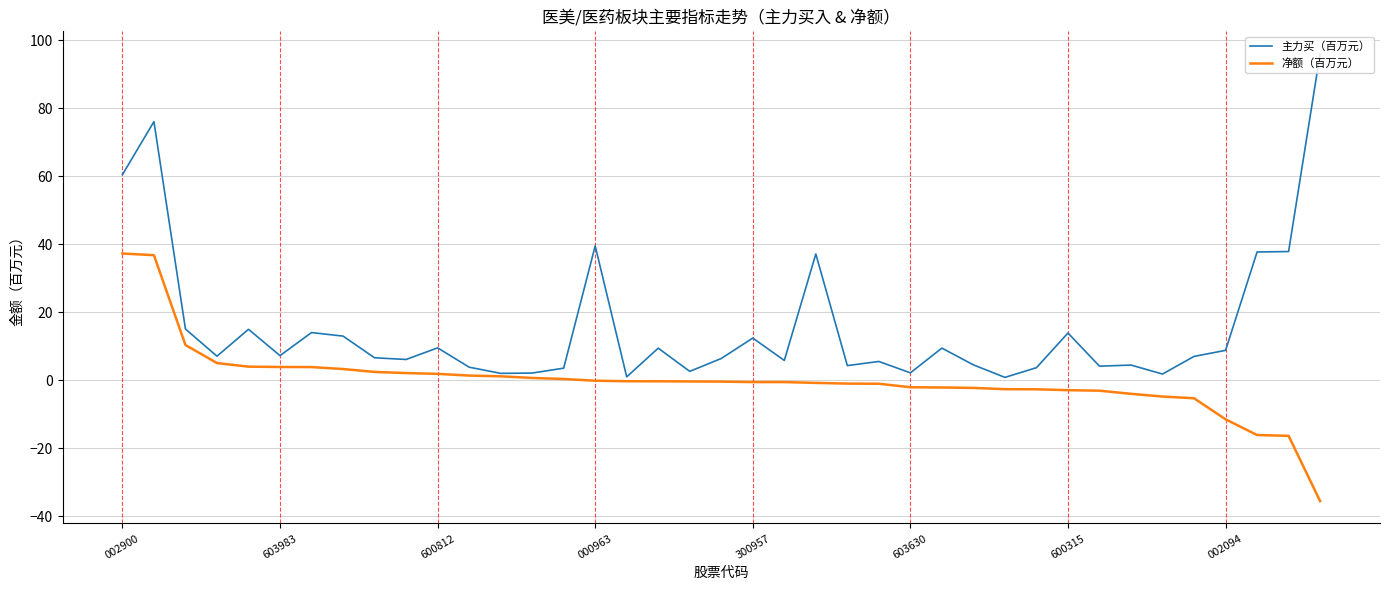

Which series has the largest total across all categories?

主力买（百万元）